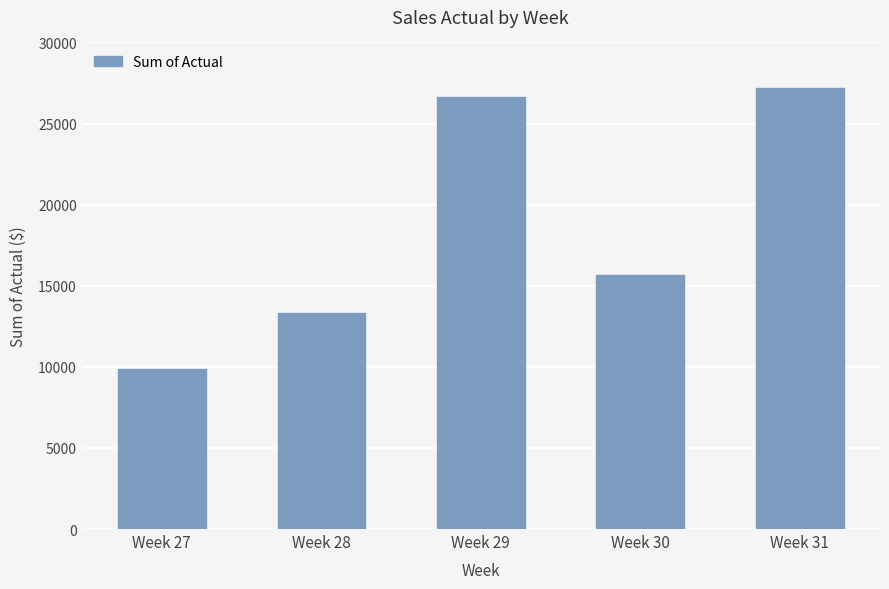

What is the change in value from Week 28 to Week 29?

+13351.5